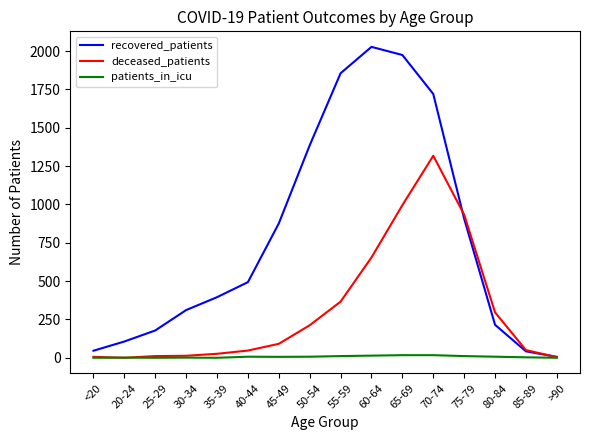

Is it true that deceased_patients equals 579 at 55-59?

False